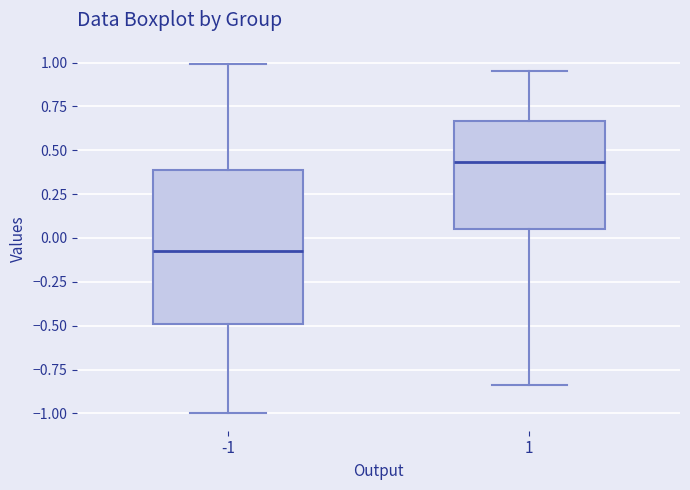

Reading left to right, read every box against the y-axis: the position of its median line, the range the box covers, and the ends of its whiskers. The values are not printed on the chart, so give them approximately, as read against the axis.

-1: median -0.05, box -0.50 to 0.40, whiskers -1.00 to 1.00
1: median 0.45, box 0.05 to 0.65, whiskers -0.85 to 0.95